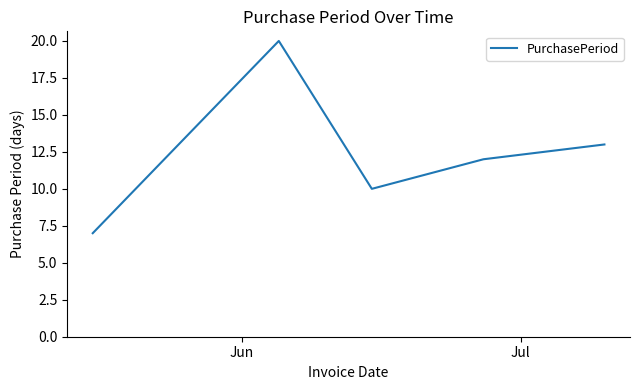

What is the minimum value shown in the chart?

7